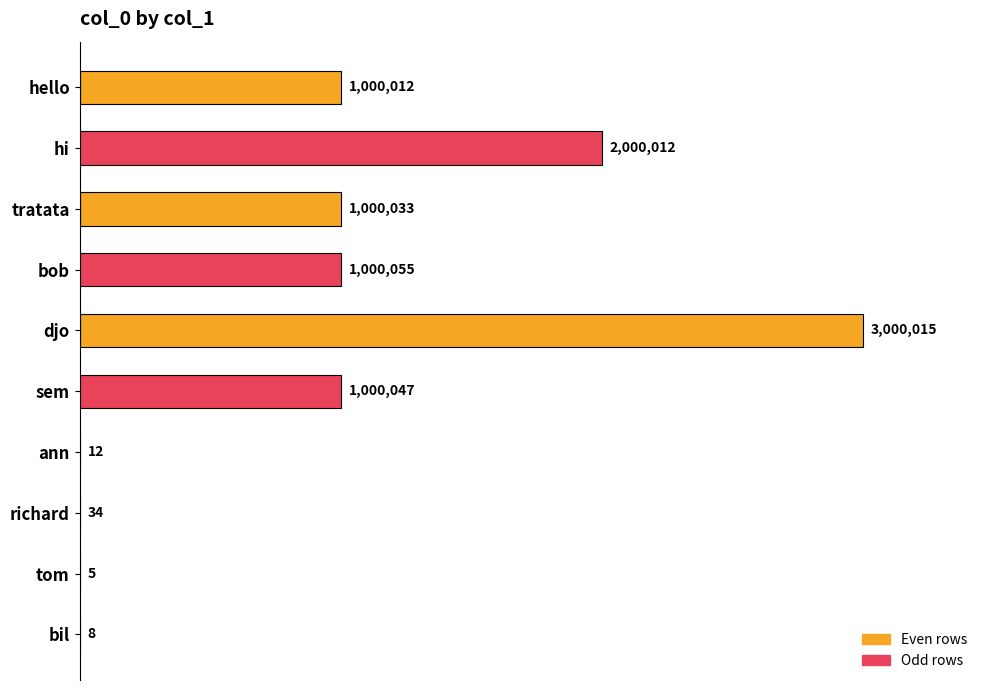

Are the bars horizontal?

Yes